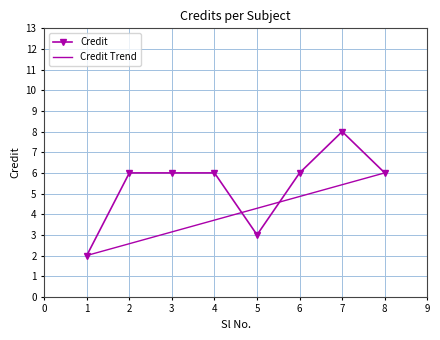

The value of Credit at 2 is 3.5. True or false?

False